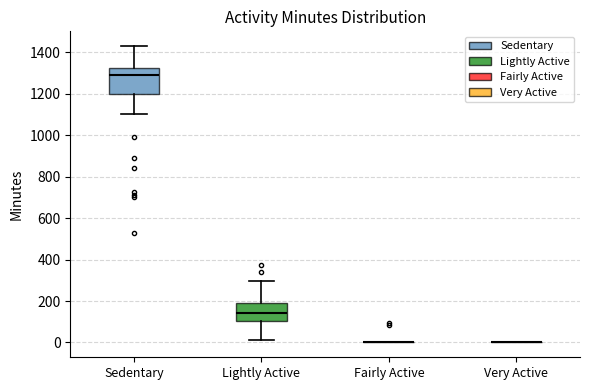

Reading left to right, transcribe this box plot: for each box, give where its median line is, the range the box spans, and where its two whiskers end, as read against the y-axis. The values are not printed on the chart, so give them approximately, as read against the axis.

Sedentary: median 1300, box 1200 to 1320, whiskers 1100 to 1440
Lightly Active: median 140, box 100 to 180, whiskers 20 to 300
Fairly Active: box collapsed to a line at 0, whiskers 0 to 0
Very Active: box collapsed to a line at 0, whiskers 0 to 0